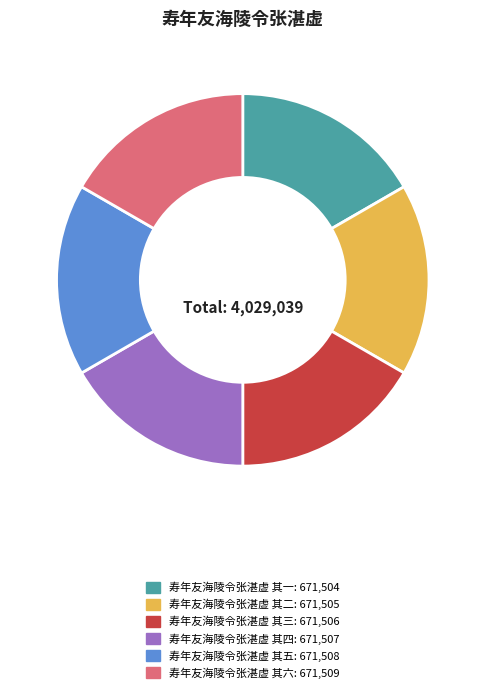

Is there any slice that represents more than half of the pie?

No